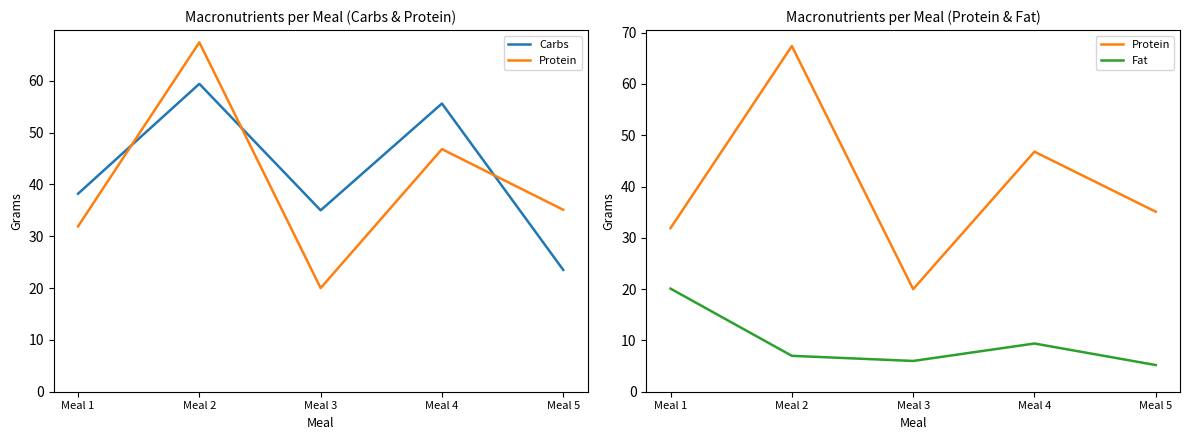

Reading left to right, transcribe all the data shown in this chart.

Carbs: Meal 1=38.2	Meal 2=59.4	Meal 3=35.0	Meal 4=55.6	Meal 5=23.5
Protein: Meal 1=31.9	Meal 2=67.4	Meal 3=20.0	Meal 4=46.8	Meal 5=35.1
Fat: Meal 1=20.1	Meal 2=7.0	Meal 3=6.0	Meal 4=9.4	Meal 5=5.2